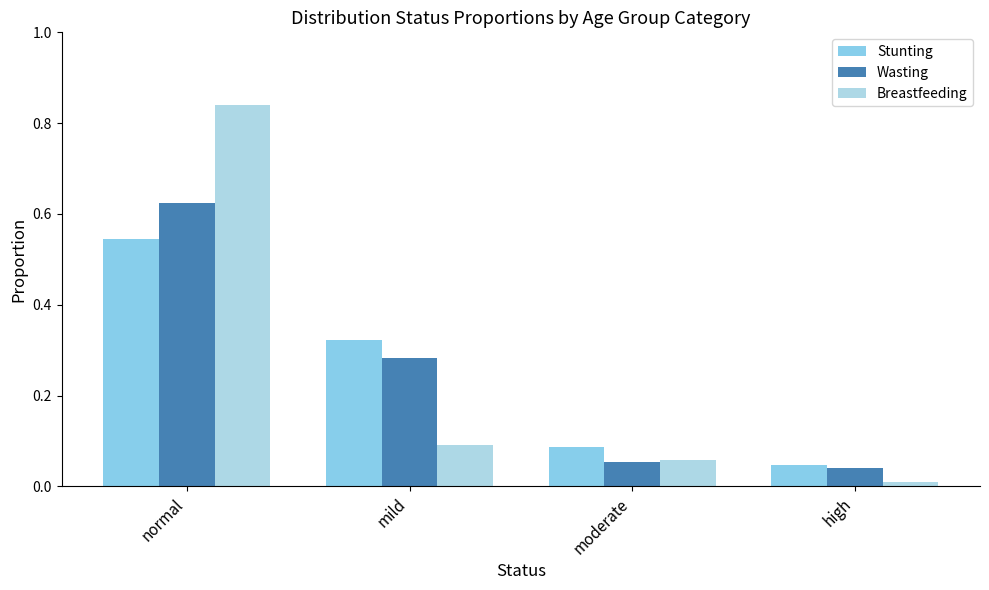

How many categories are shown in the chart?

4